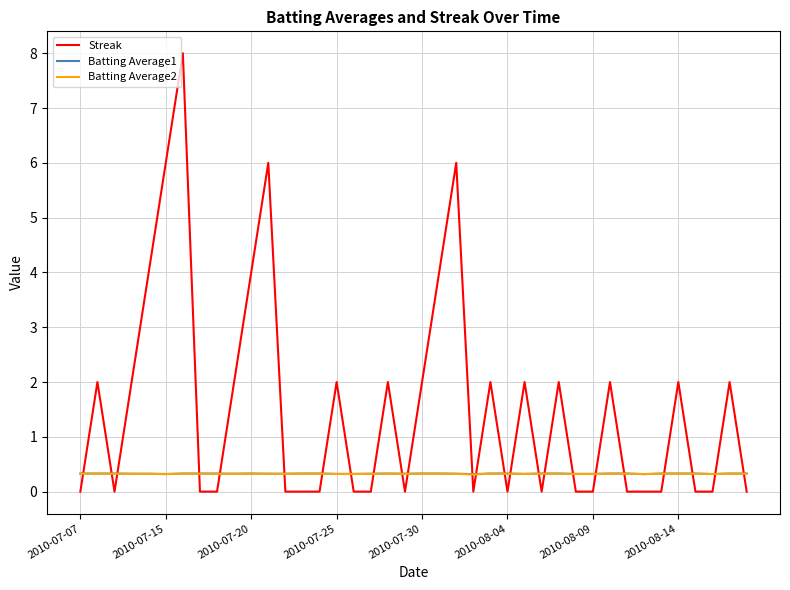

What is the lowest value of the Batting Average2 series?

0.3